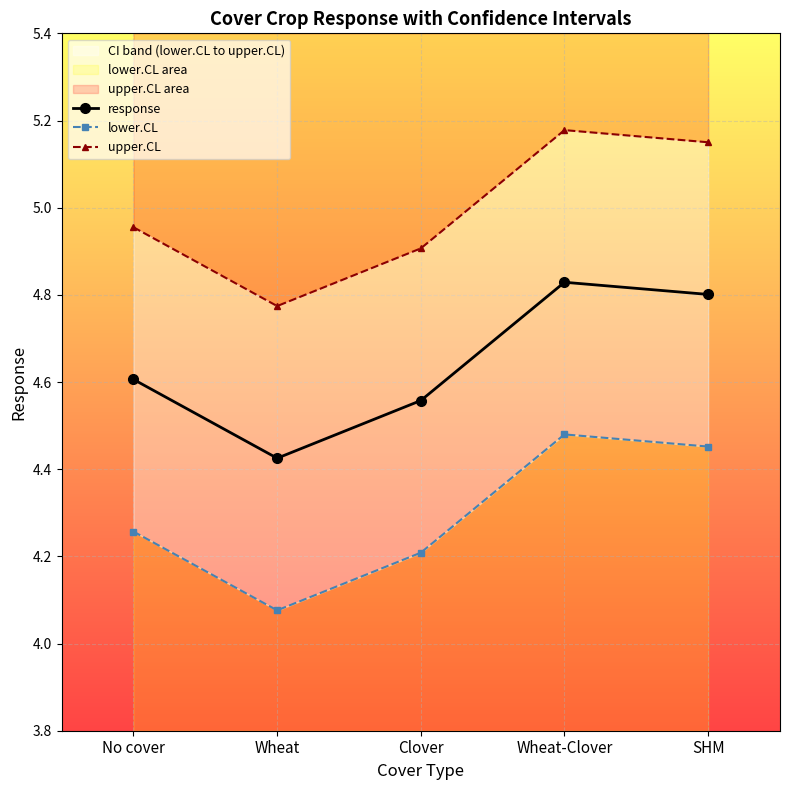

What is the minimum value for response?

4.4